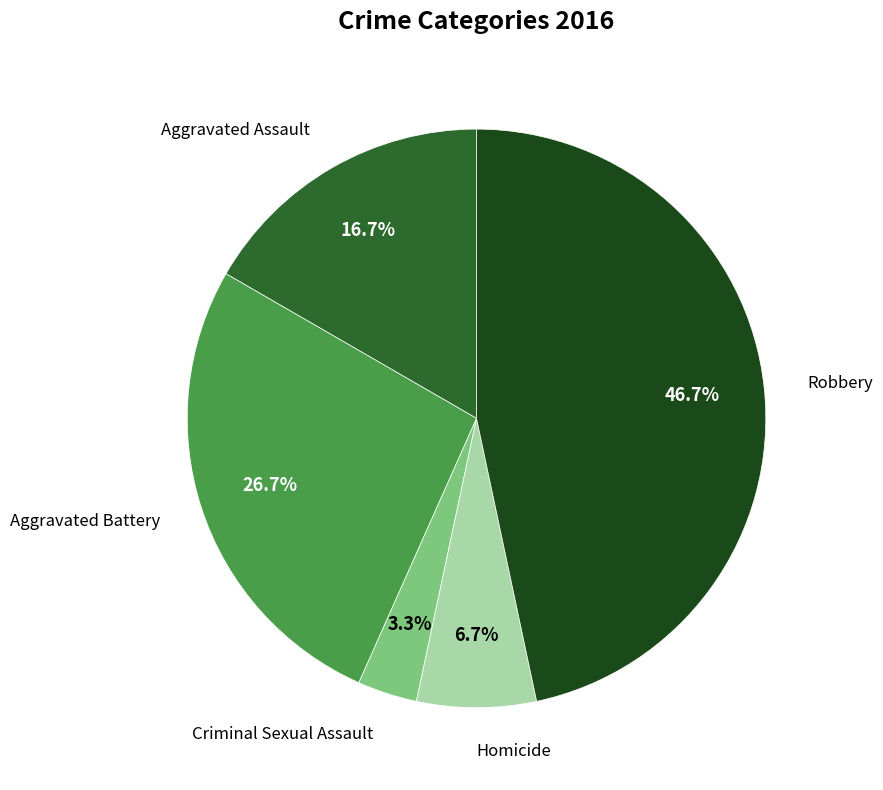

Is there any slice that represents more than half of the pie?

No